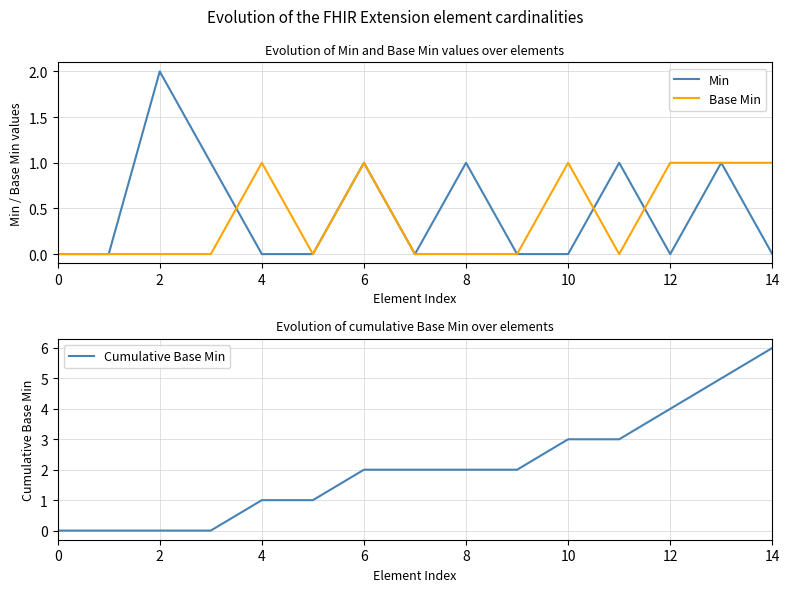

What is the difference between the second highest and minimum values in the Min series?

1